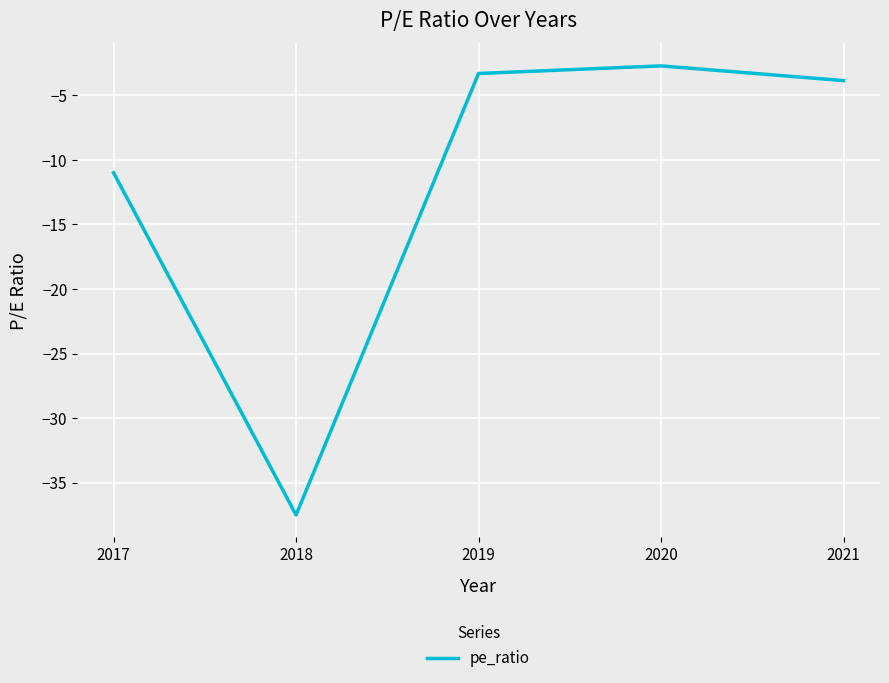

How many categories are shown in the chart?

5